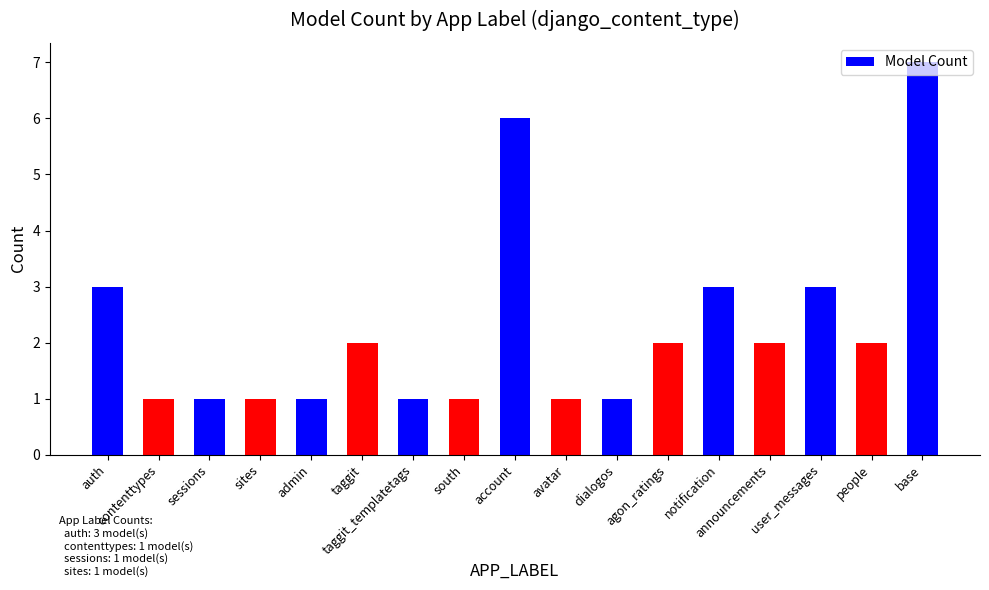

Count the number of categories in the chart.

17